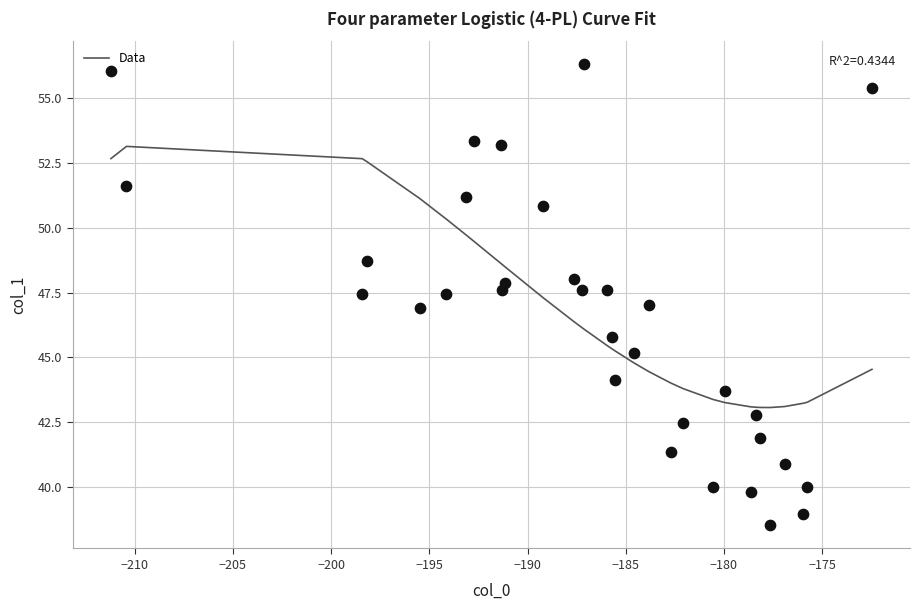

What is the range of Y values (max minus min)?

17.8